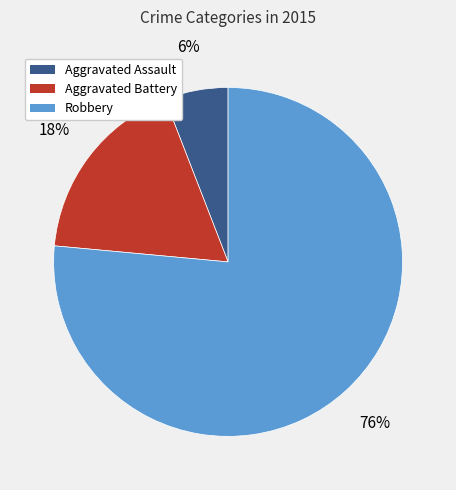

What is the smallest slice in the pie chart?

Aggravated Assault